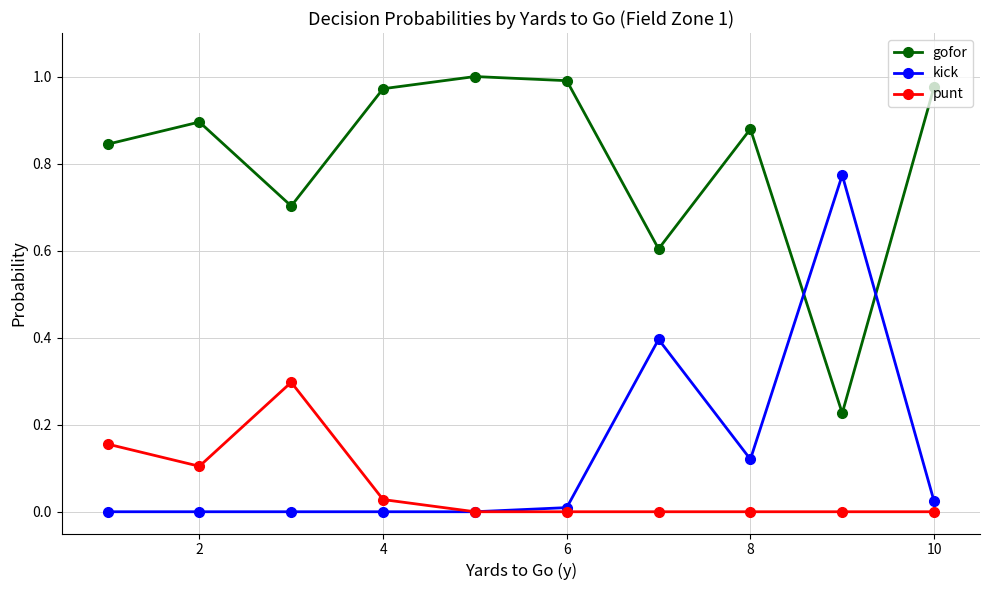

True or false: kick has more than 1 interior local peaks.

True